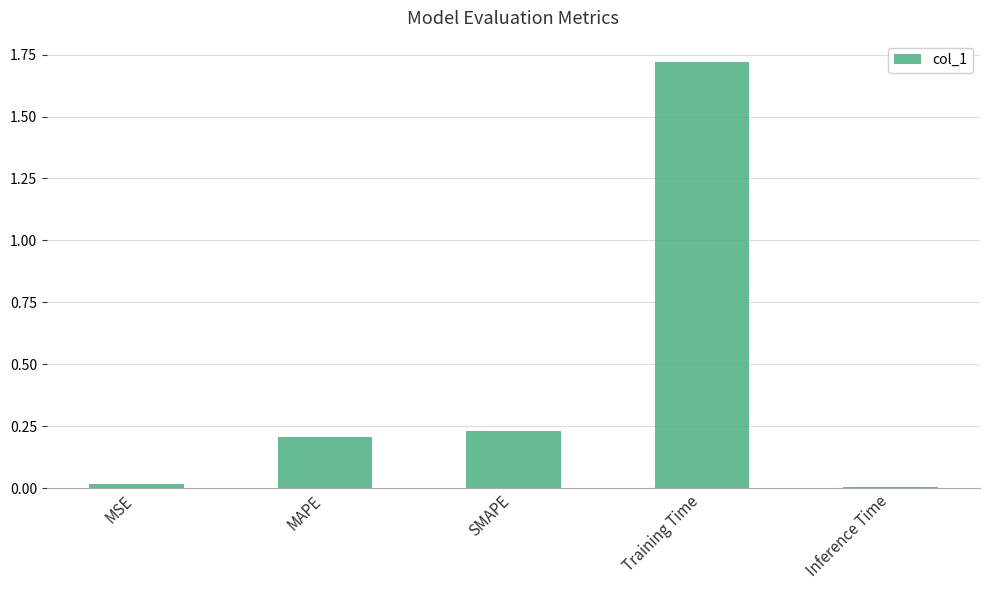

What is the change in value from MAPE to Inference Time?

-0.2